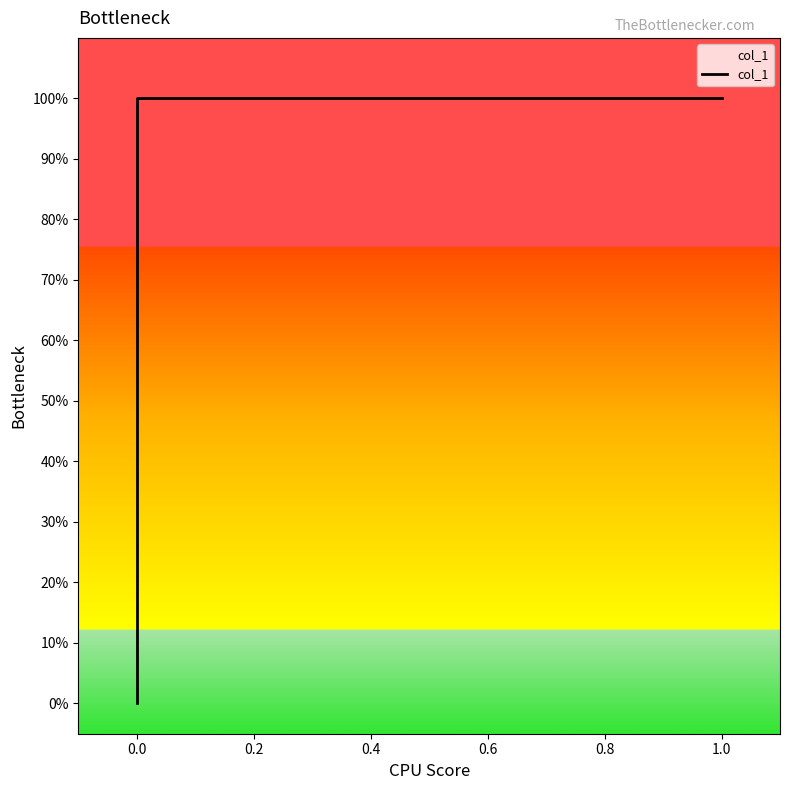

What is the change in value from −0.2 to 0.4?

+1